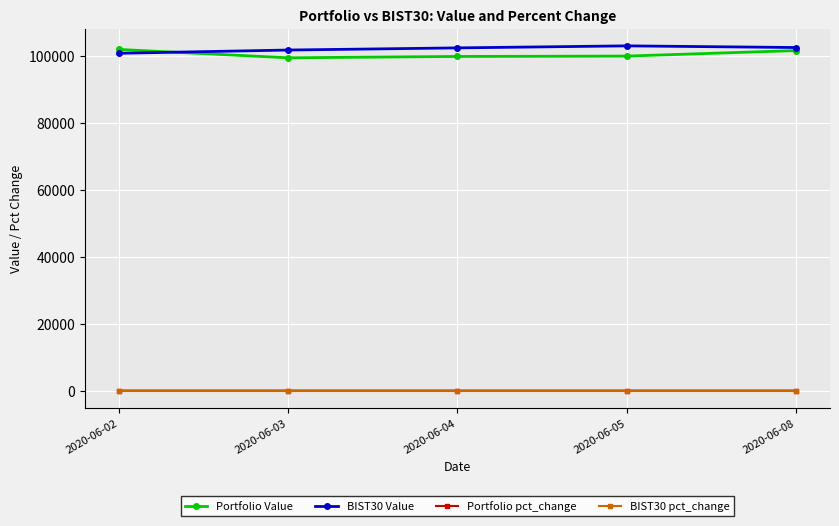

How many lines are shown in the chart?

4